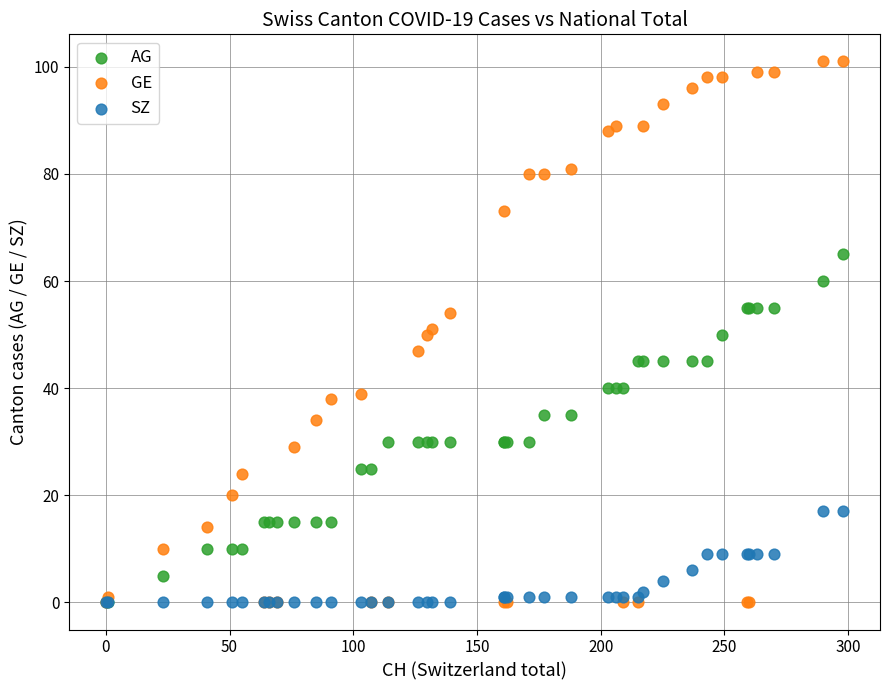

What are all the series names shown in the legend?

AG, GE, SZ